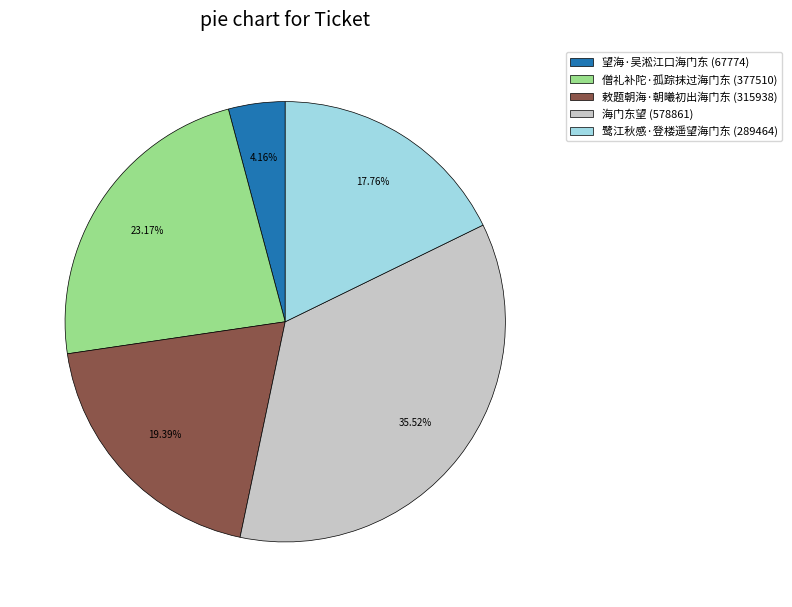

Does any single category account for the majority?

No